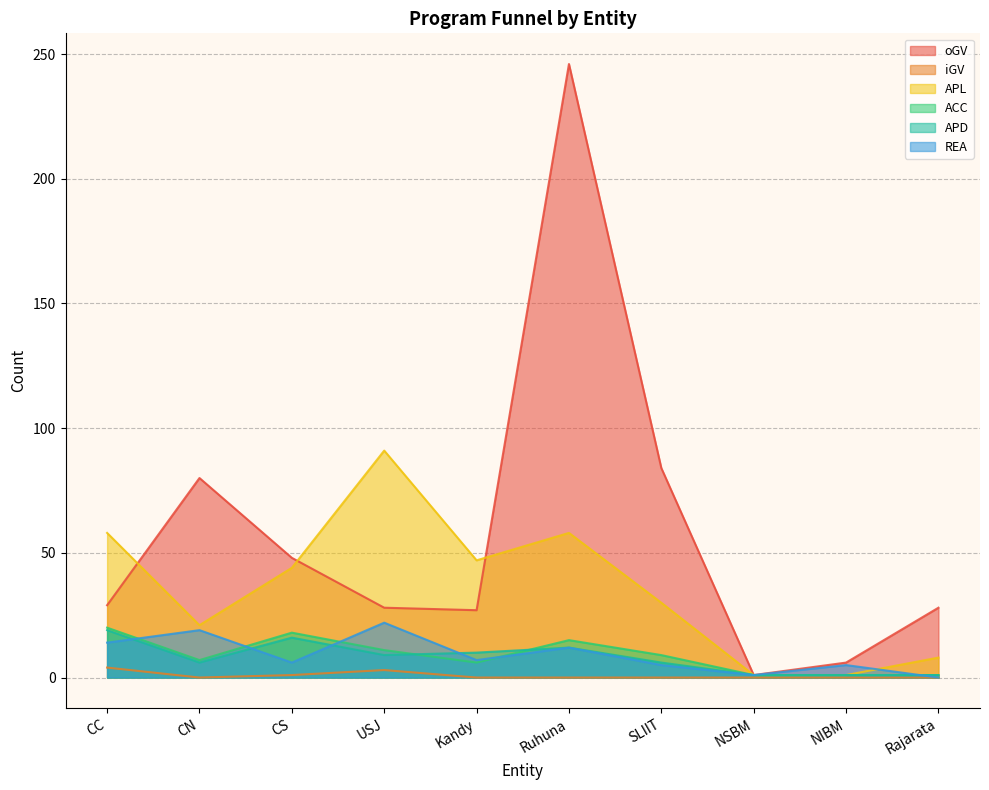

Reading right to left, extract all data points from this chart.

oGV: 28	6	1	84	246	27	28	48	80	29
iGV: 0	0	0	0	0	0	3	1	0	4
APL: 8	1	1	30	58	47	91	44	21	58
ACC: 1	1	1	9	15	6	11	18	7	20
APD: 1	1	1	6	12	10	9	16	6	19
REA: 0	5	1	5	12	7	22	6	19	14